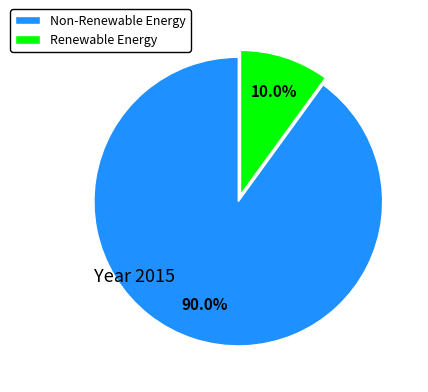

Does Non-Renewable Energy represent more than half of the total?

Yes